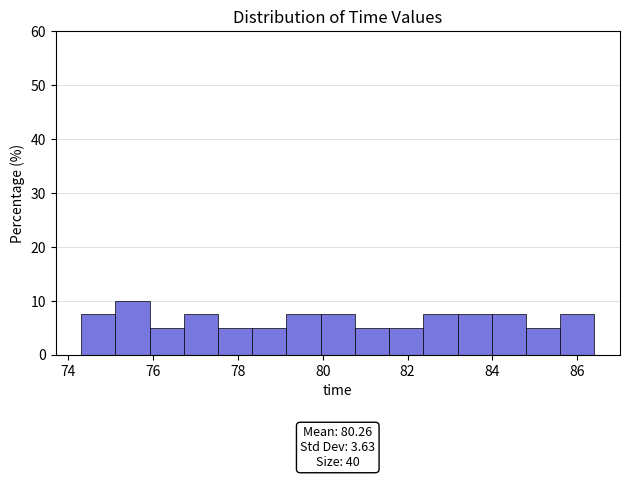

Which range on the x-axis has the tallest bar?

75.2 to 76.0